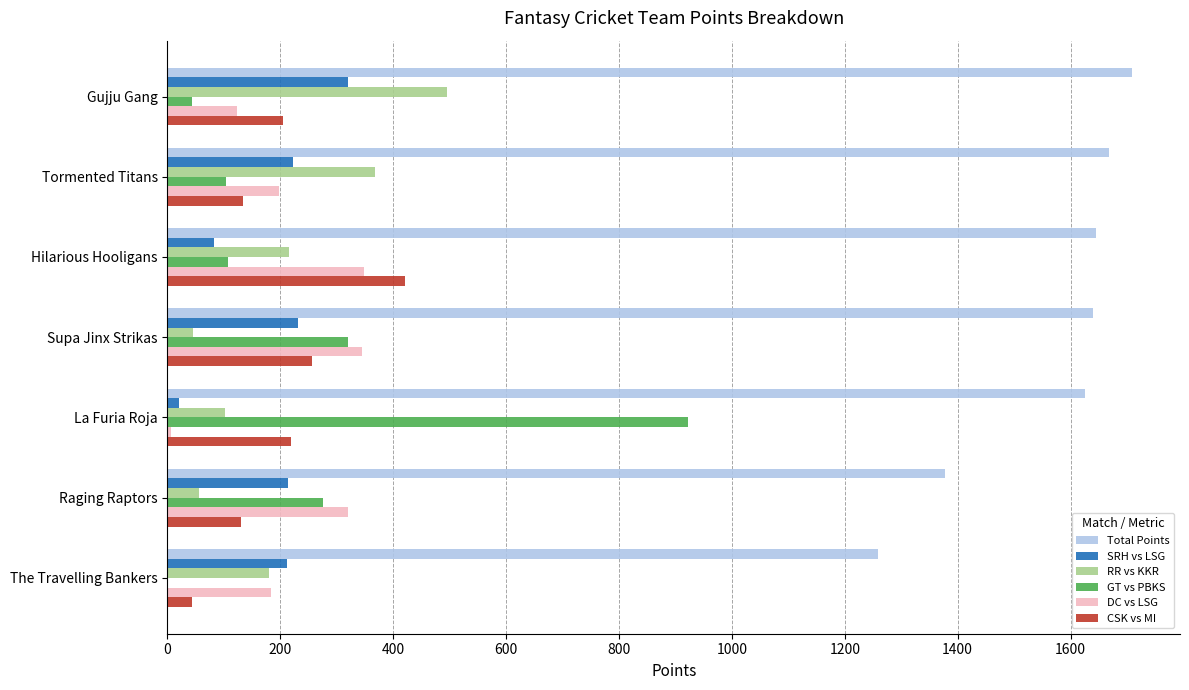

What is the sum of all Total Points values?

10922.5